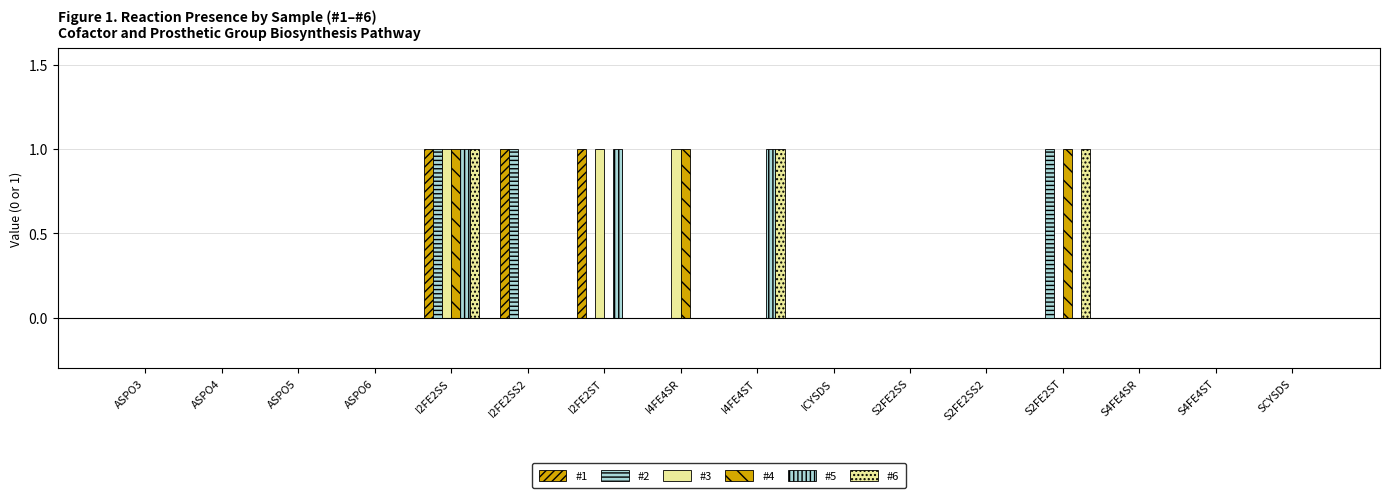

What is the difference between the maximum and minimum values in the #4 series?

1